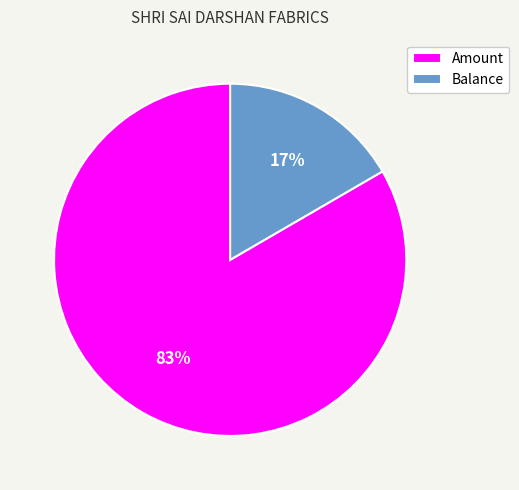

Count the number of slices in the pie.

2